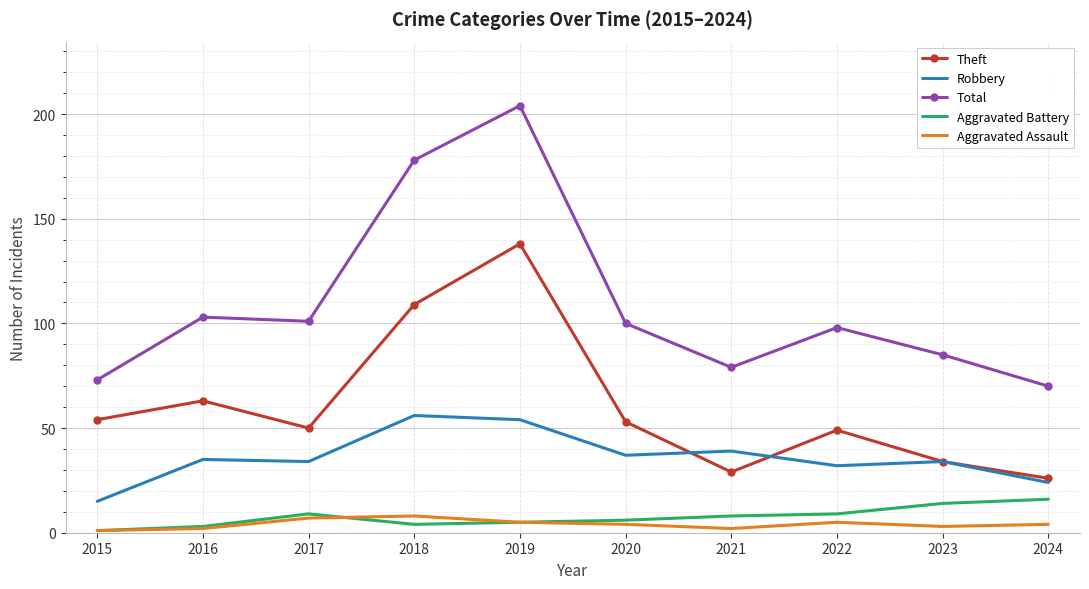

The Theft series shows 41 at 2021. True or false?

False